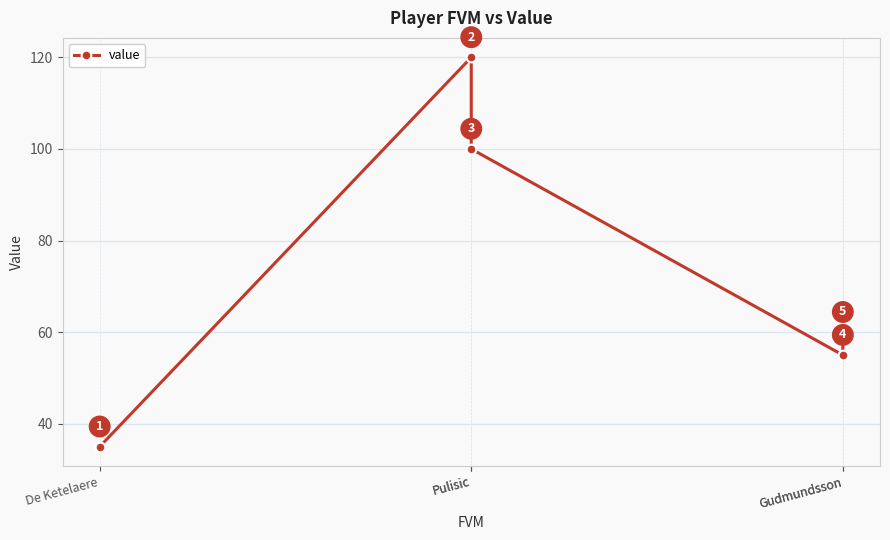

The value at Gudmundsson is 55. True or false?

True